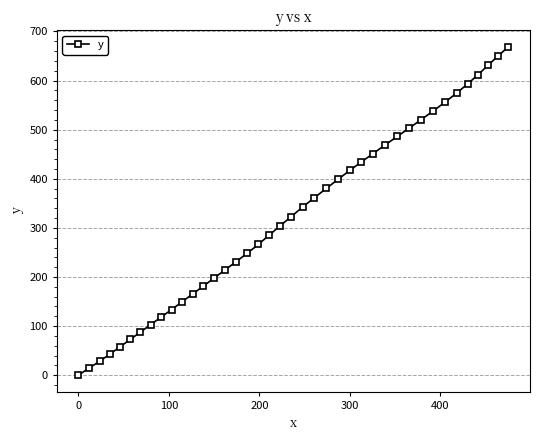

What is the value of the 28th point from the left?

451.4